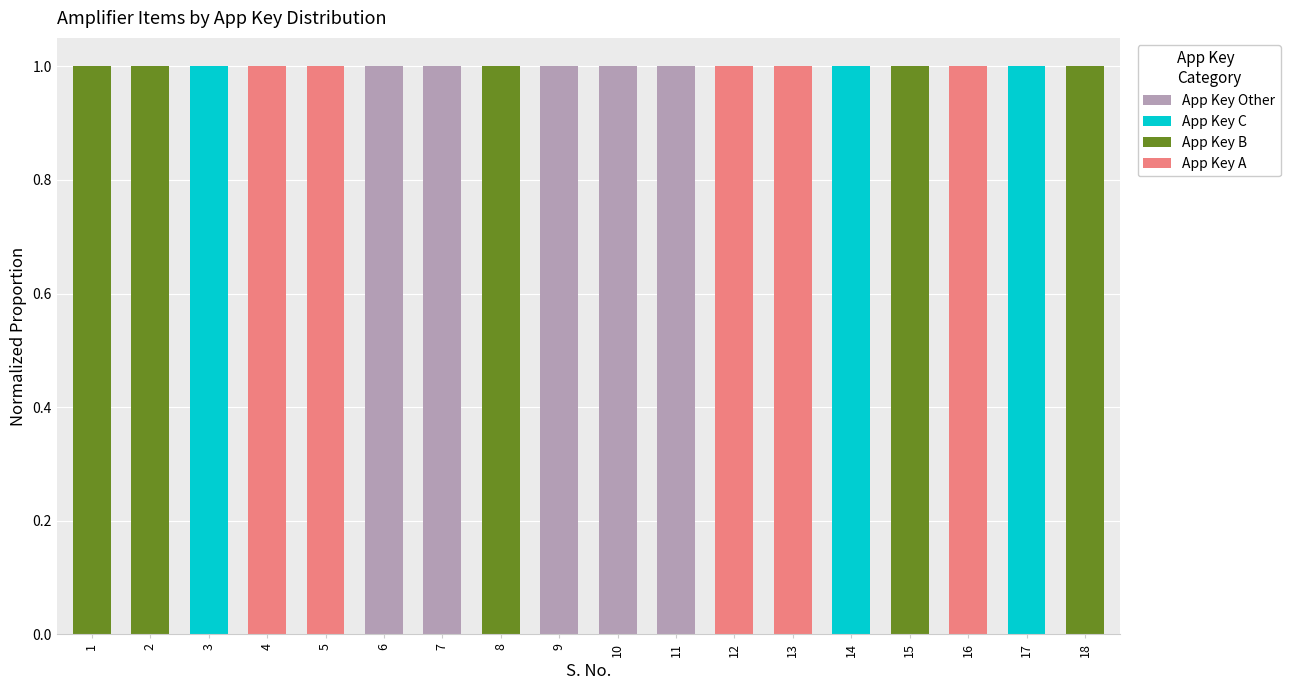

At which label does App Key Other reach its minimum?

1